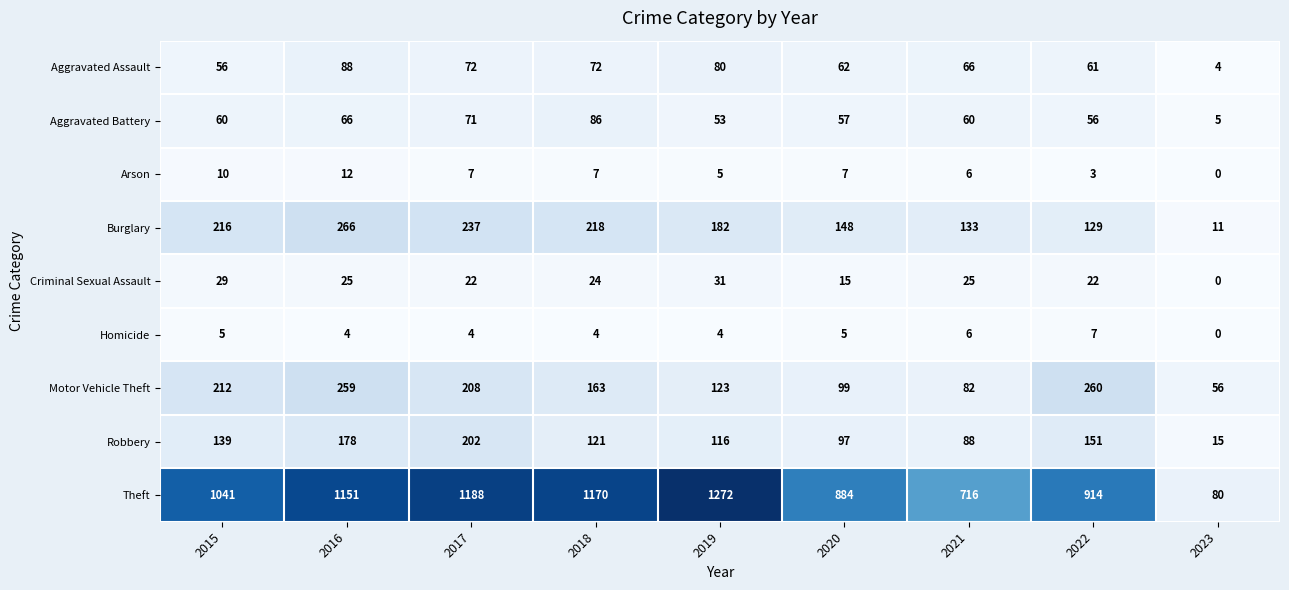

At which label does Homicide first exceed 4?

2015